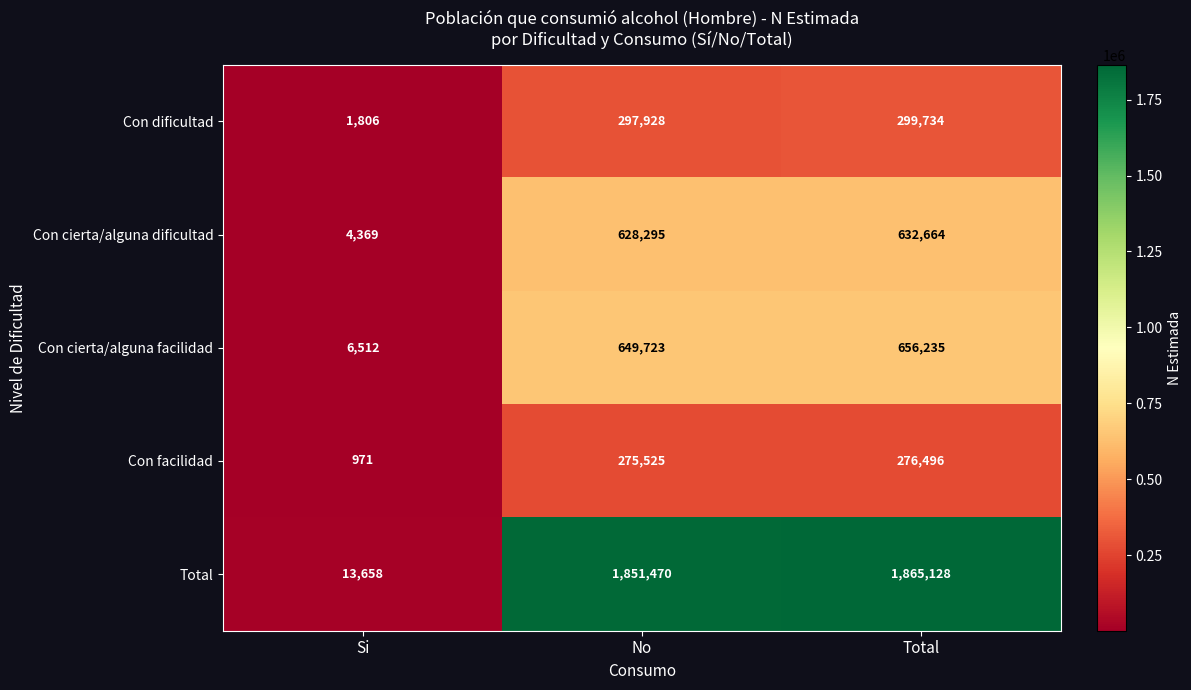

At Total, list the series in order from smallest to largest.

Con facilidad, Con dificultad, Con cierta/alguna dificultad, Con cierta/alguna facilidad, Total